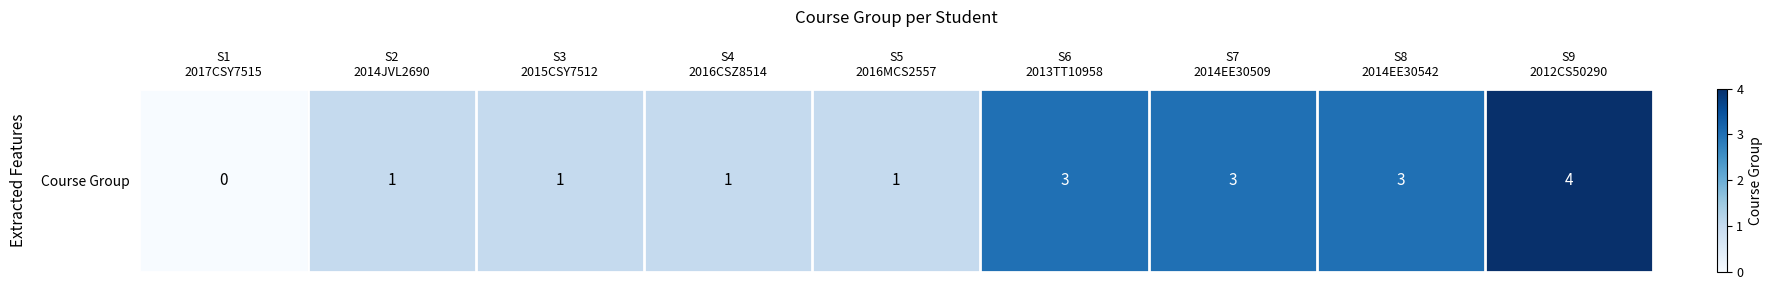

At which label does the data first exceed 1?

S6
2013TT10958